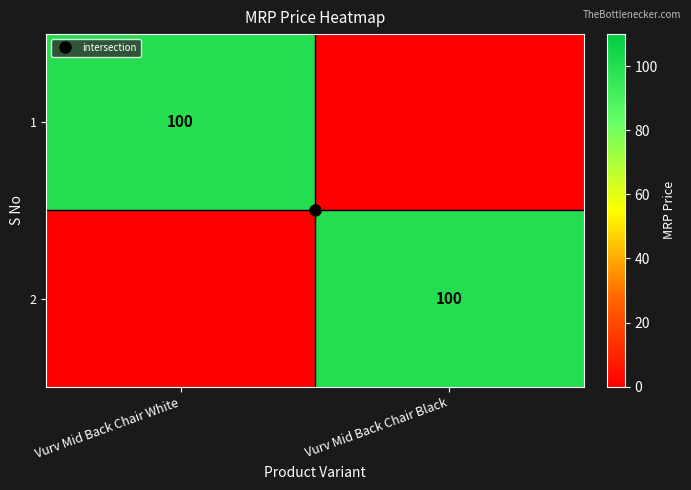

True or false: 2 has a value of 148 at Vurv Mid Back Chair Black.

False